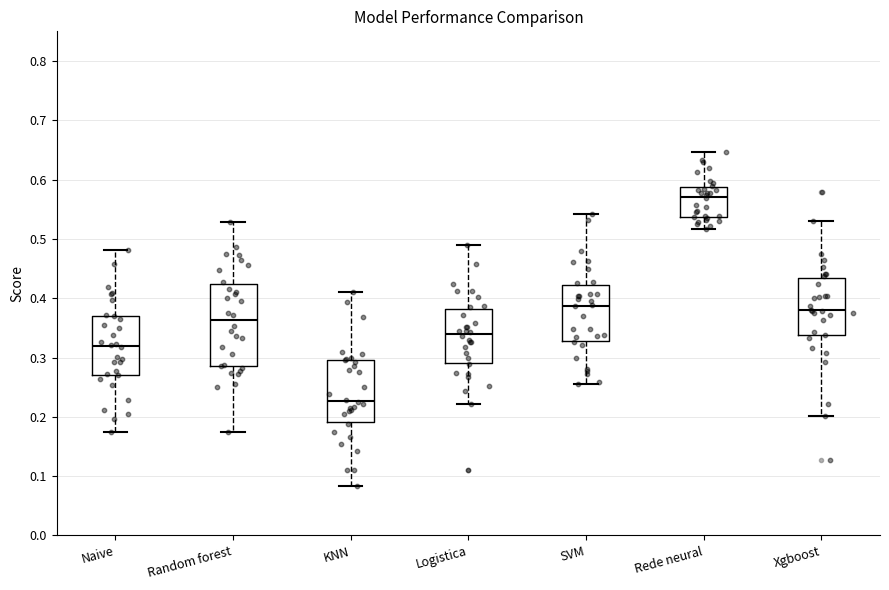

Which box's median line is the lowest?

KNN